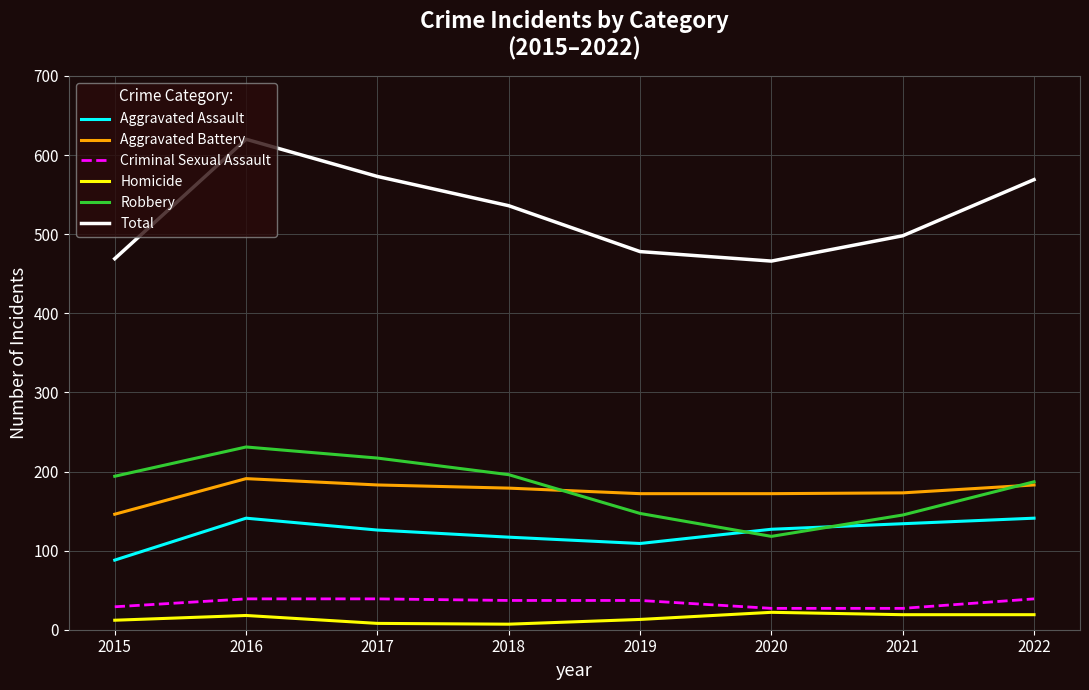

What is the sum of the Aggravated Assault values at 2017 and 2016?

267